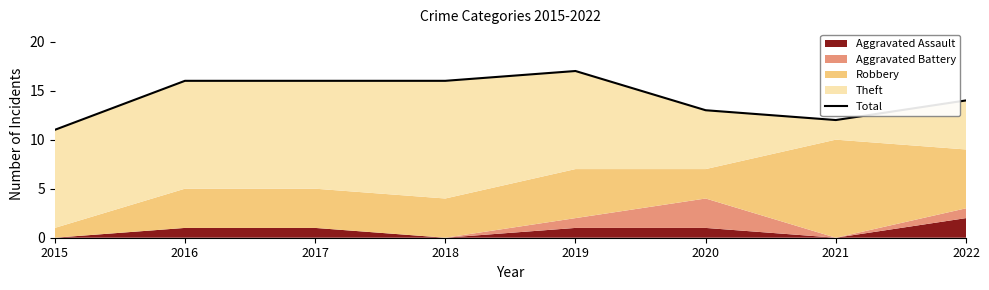

At which category does the data reach its first local peak?

2019